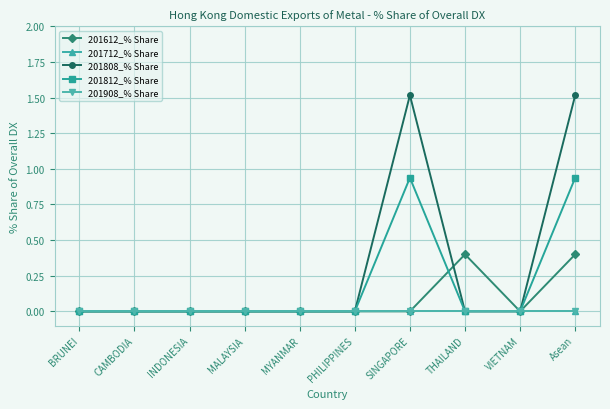

Reading left to right, extract all data points from this chart.

201612_% Share: 0.0	0.0	0.0	0.0	0.0	0.0	0.0	0.4	0.0	0.4
201712_% Share: 0.0	0.0	0.0	0.0	0.0	0.0	0.0	0.0	0.0	0.0
201808_% Share: 0.0	0.0	0.0	0.0	0.0	0.0	1.5	0.0	0.0	1.5
201812_% Share: 0.0	0.0	0.0	0.0	0.0	0.0	0.9	0.0	0.0	0.9
201908_% Share: 0.0	0.0	0.0	0.0	0.0	0.0	0.0	0.0	0.0	0.0